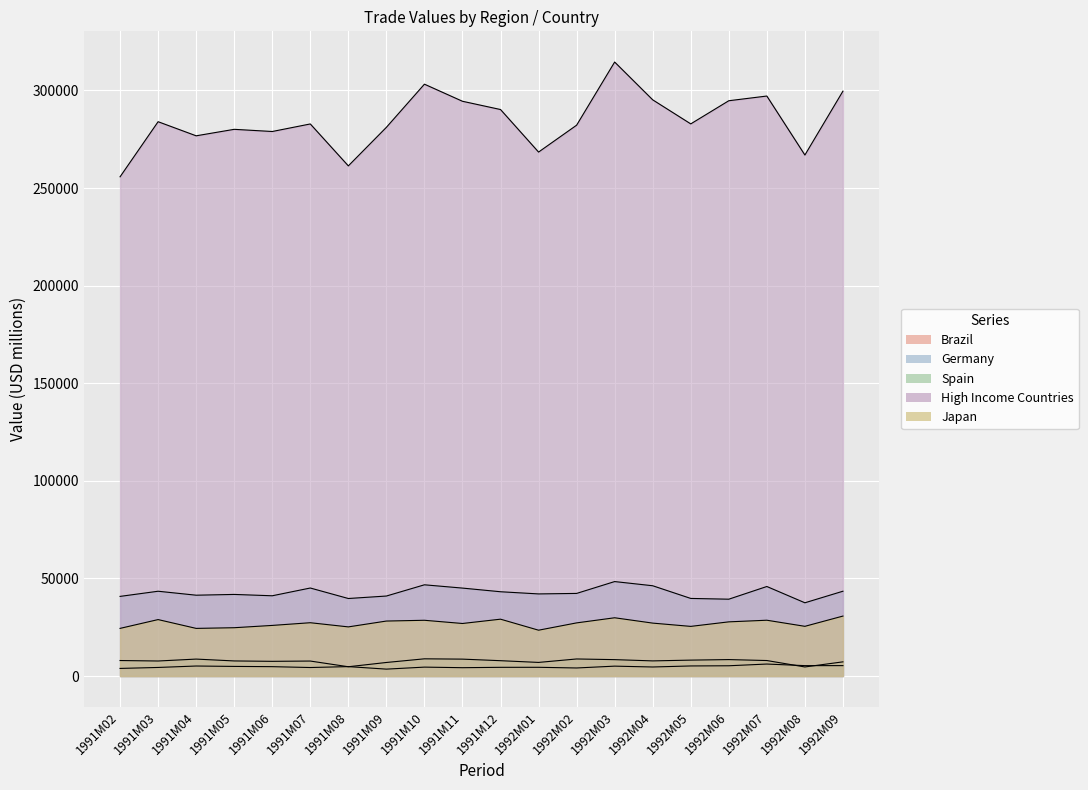

What is the value of the Spain point at the 12th from the left?

6964.7